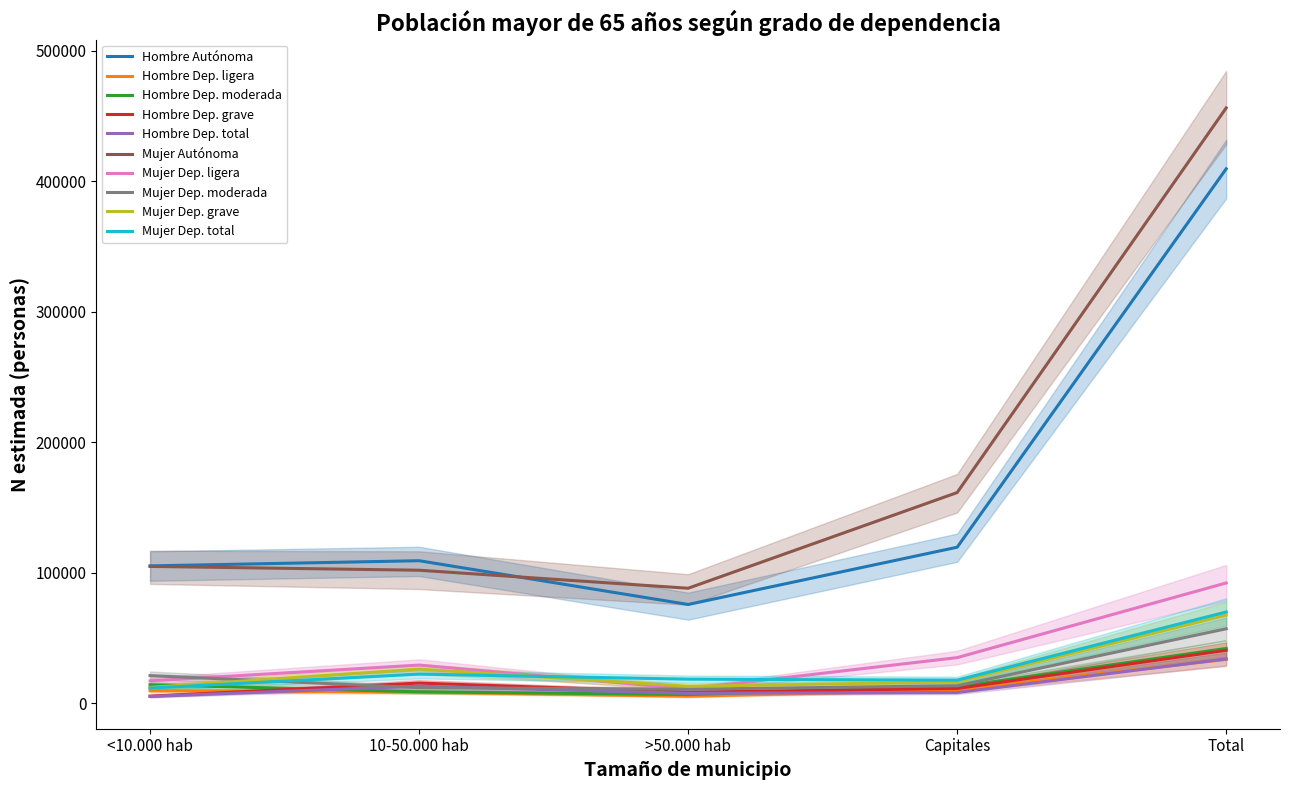

True or false: Hombre N lim inf and Mujer N lim sup cross at least once.

False